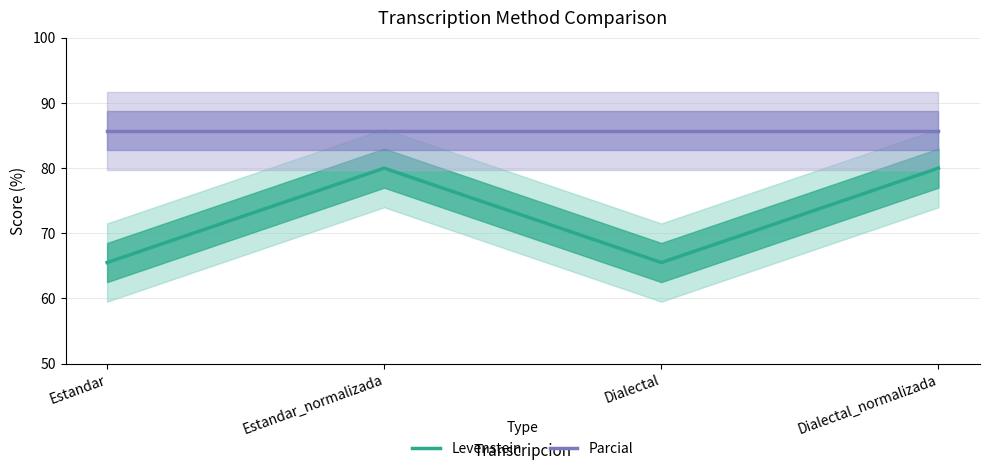

Is this an area chart (filled region under the line)?

No